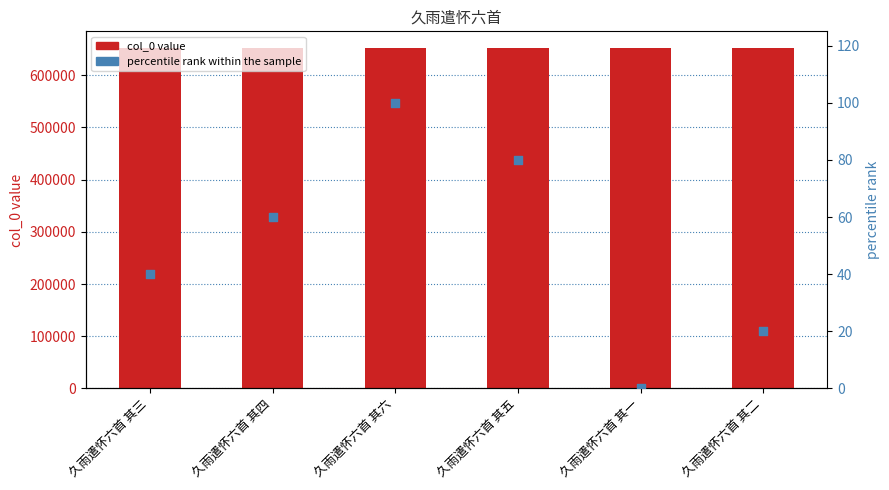

Which series has the largest total across all categories?

col_0